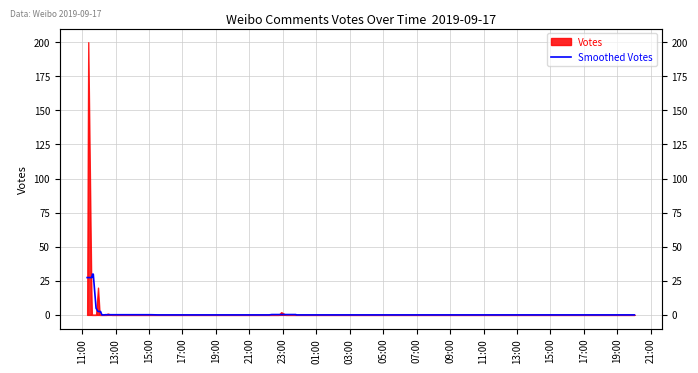

Does the chart display data point markers on the line(s)?

No